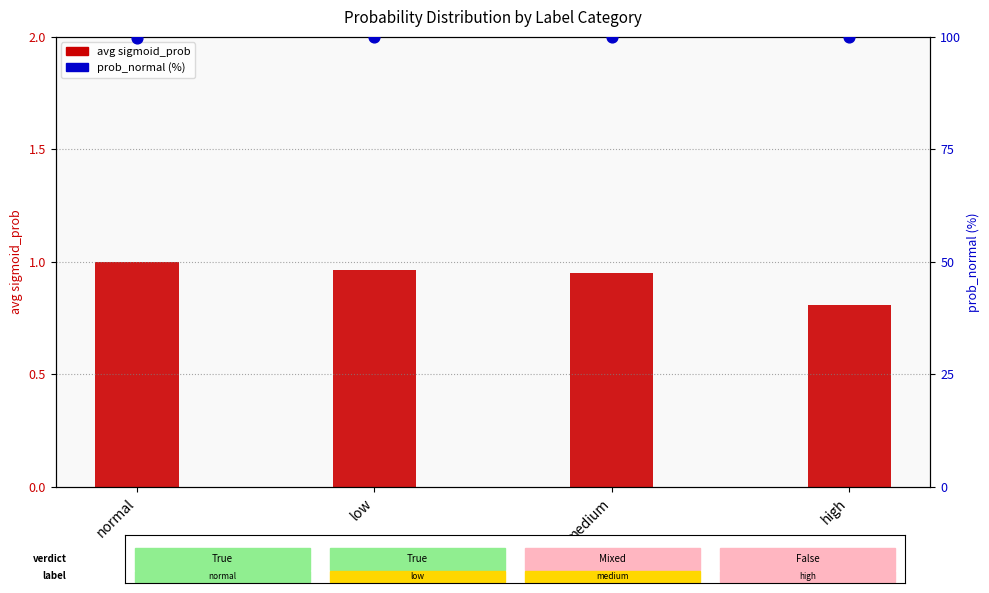

What is the total value across all series at medium?

100.9